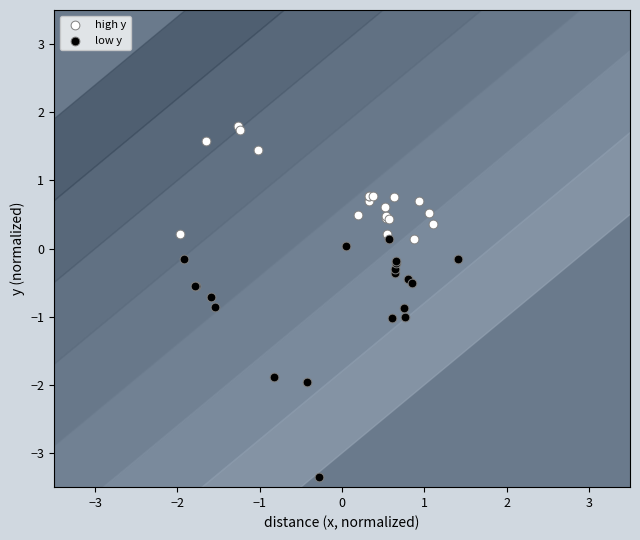

What are all the series names shown in the legend?

high y, low y